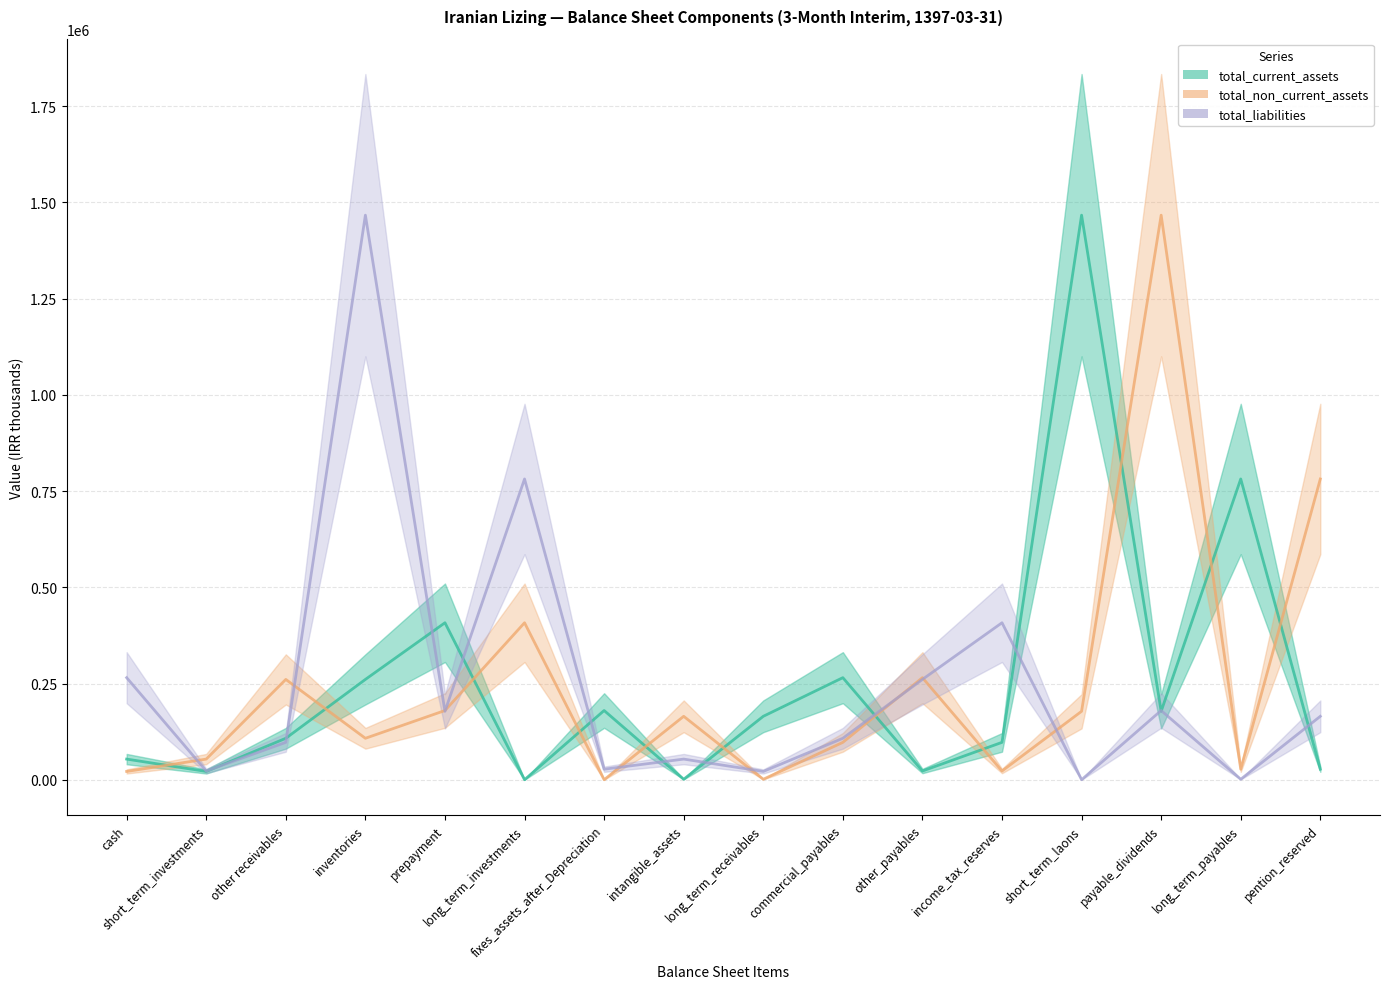

What is the difference between the second highest and minimum values in the total_non_current_assets series?

781446